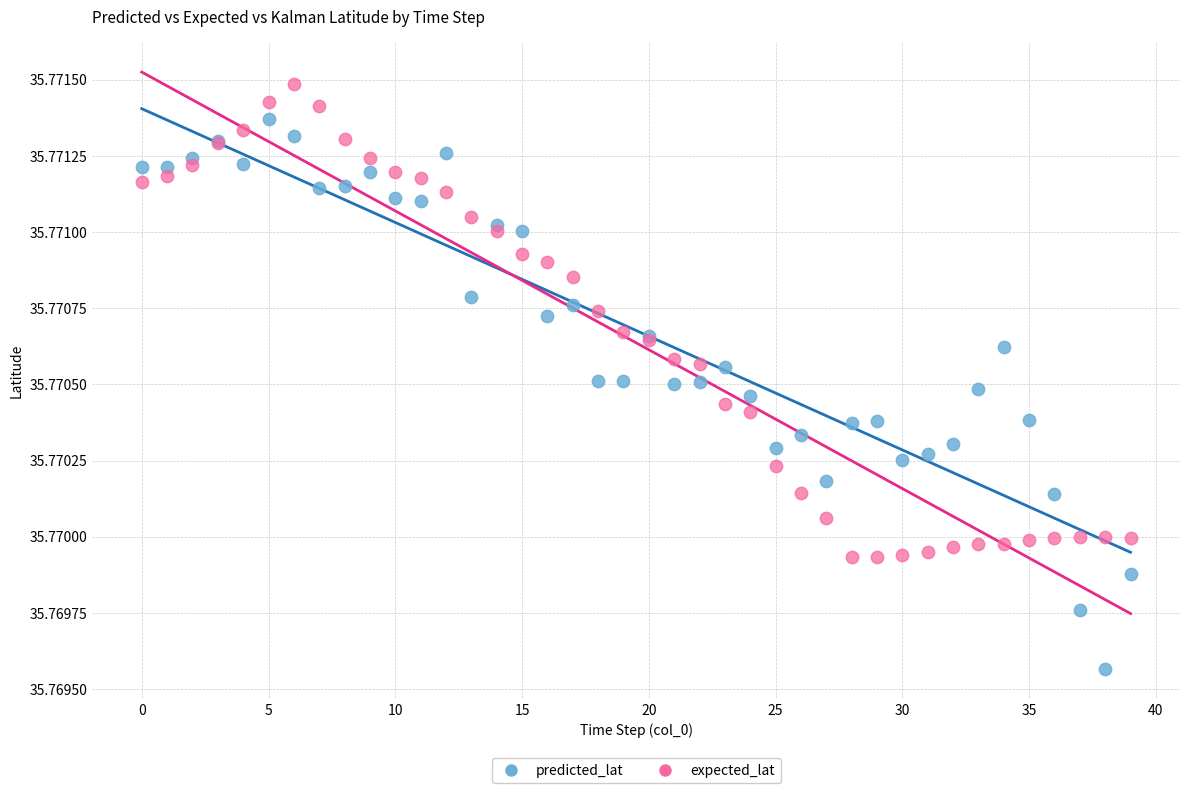

Which series reaches the minimum Y coordinate?

predicted_lat